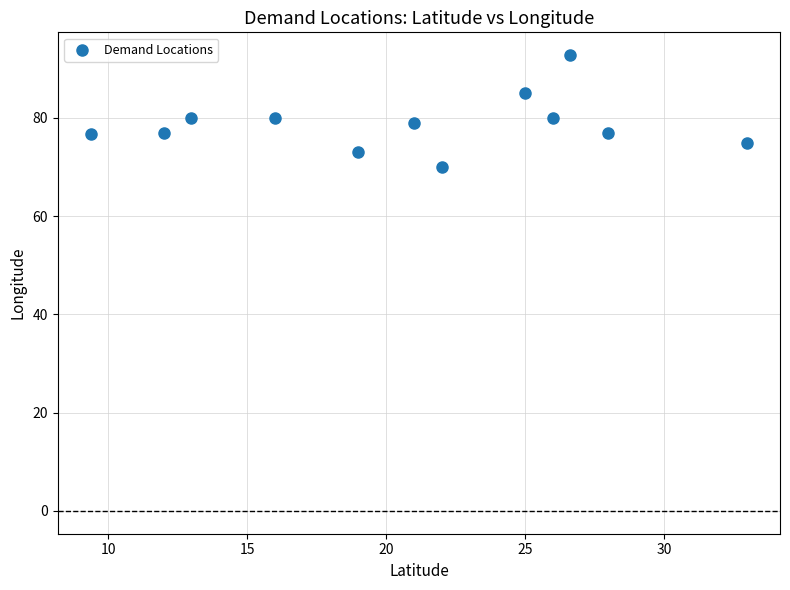

What is the range of Y values (max minus min)?

22.8